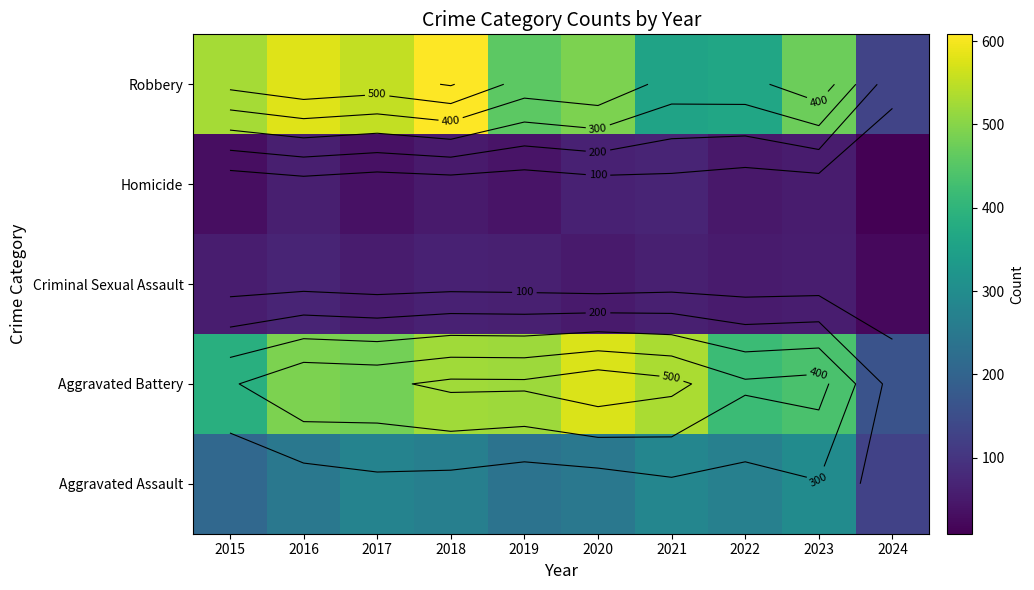

What is the sum of all Criminal Sexual Assault values?

549